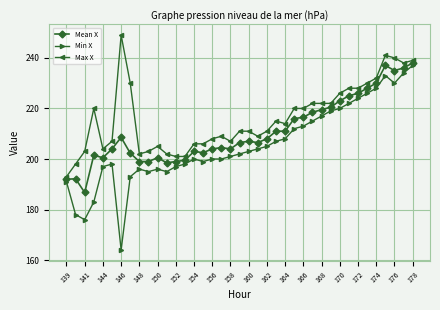

List the series in order of their overall mean, lowest first.

Min X, Mean X, Max X